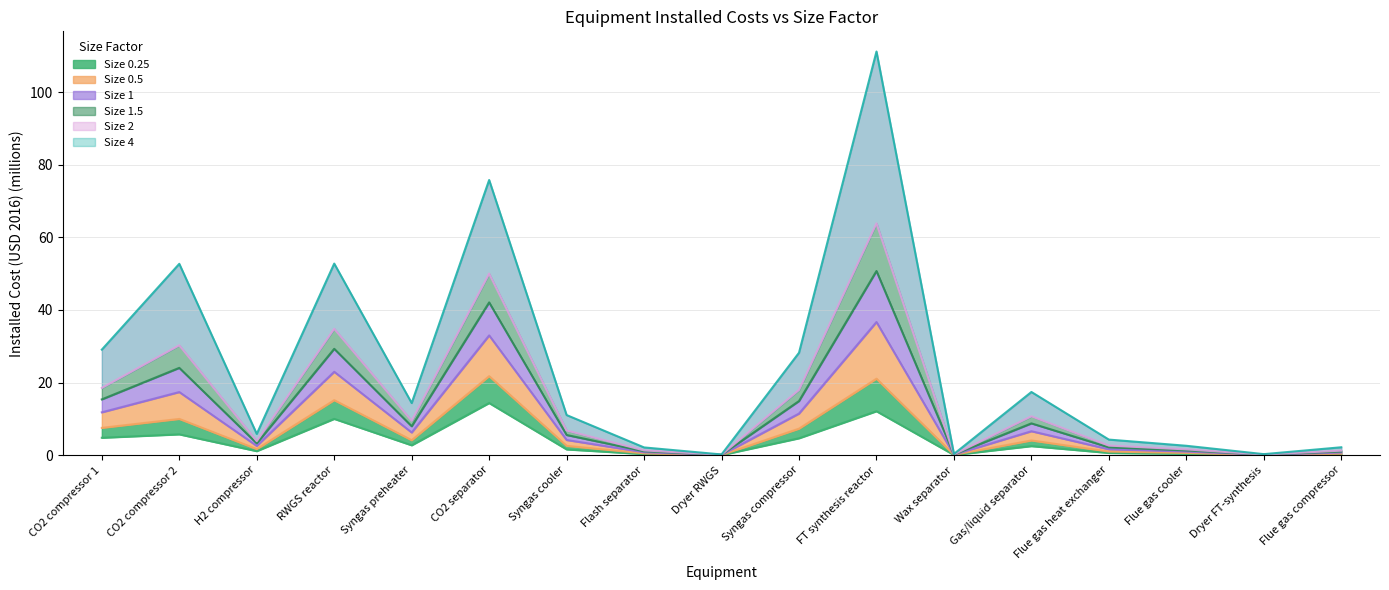

What is the label of the 13th point from the right?

Syngas preheater